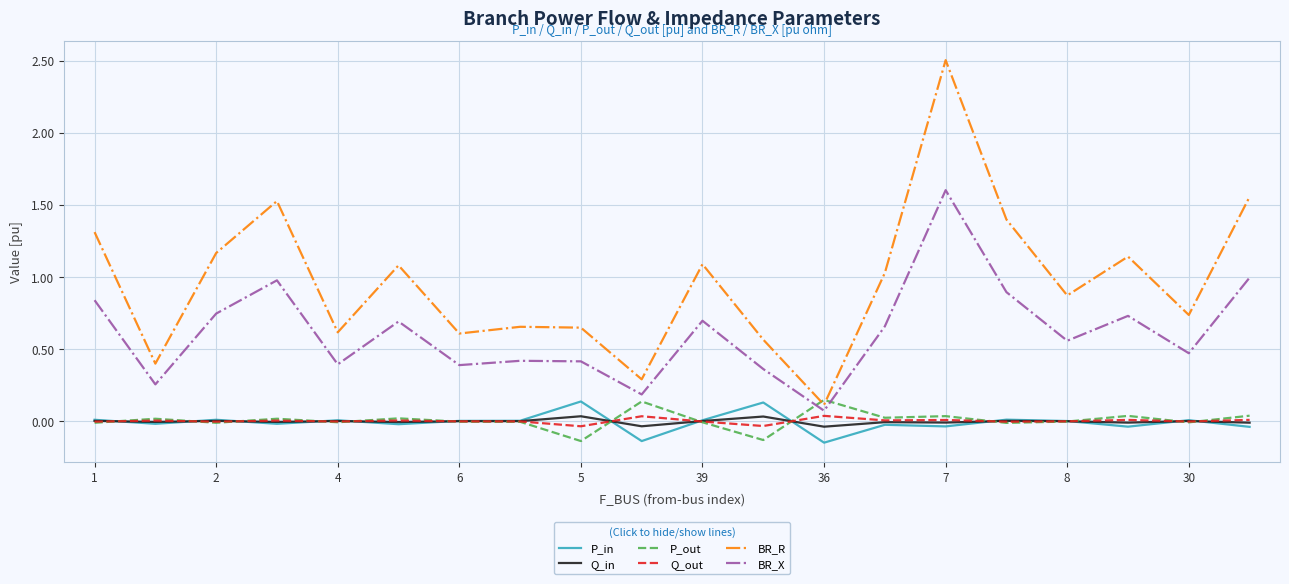

Which series has the widest spread of values?

BR_R